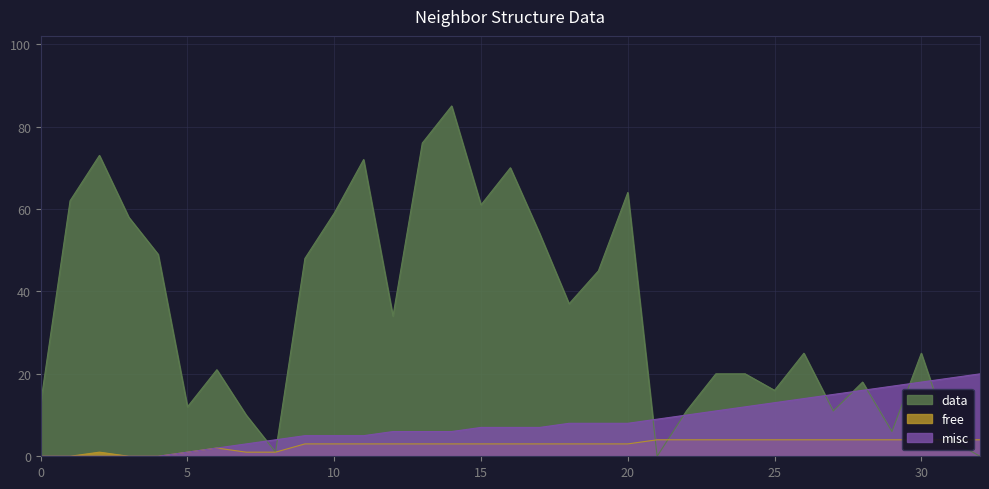

At which label does data reach its peak?

14